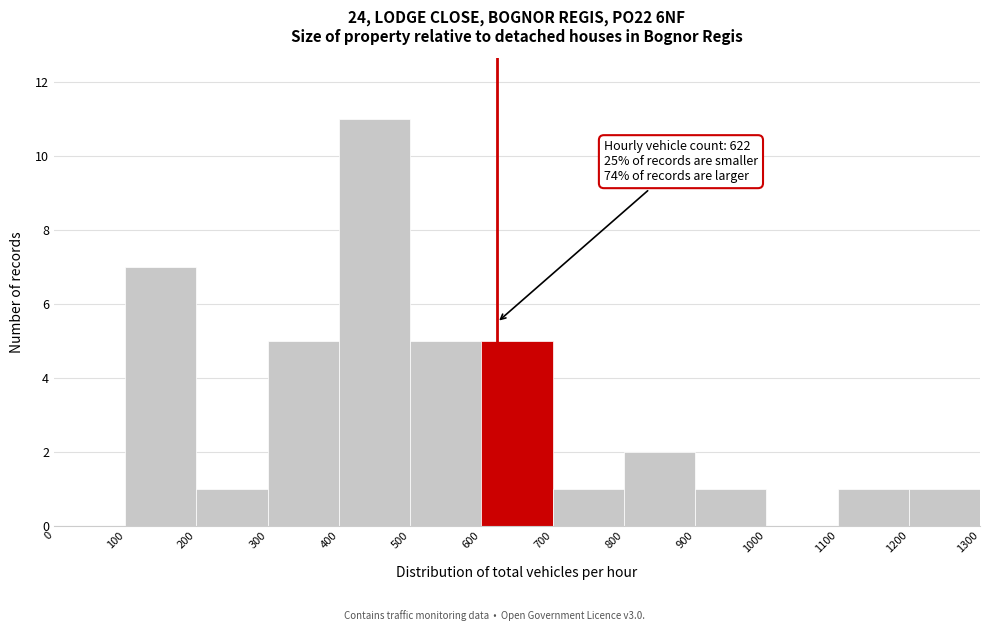

Which range on the x-axis has the tallest bar?

400 to 500